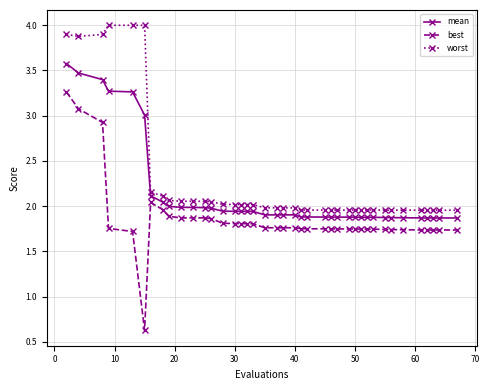

Which series has the widest spread of values?

best